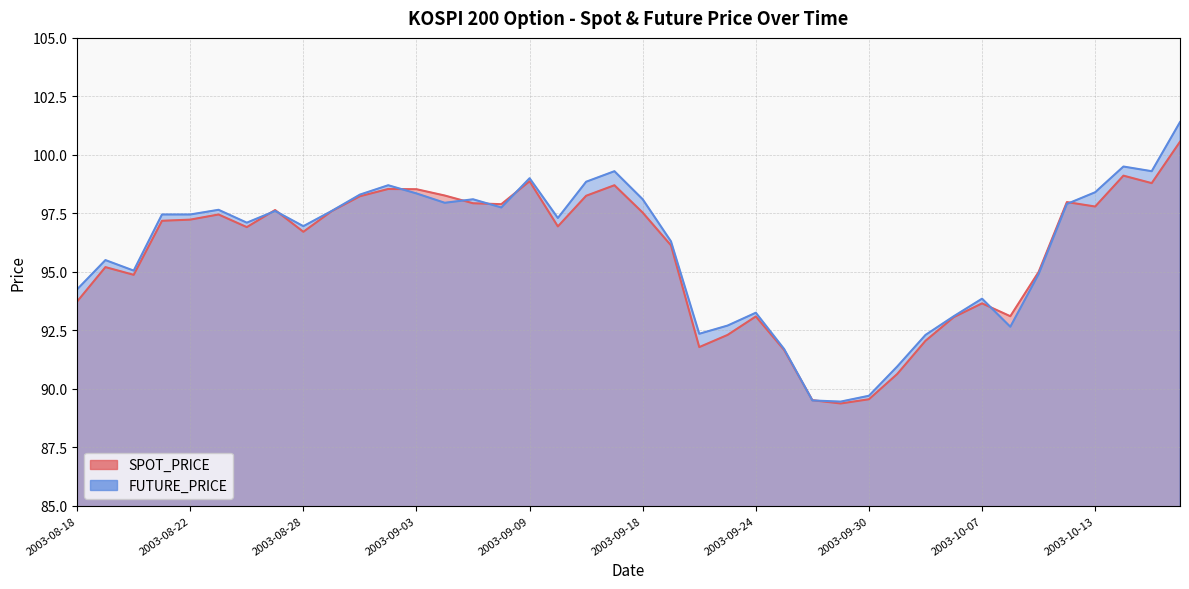

List the series in order of their overall mean, lowest first.

SPOT_PRICE, FUTURE_PRICE